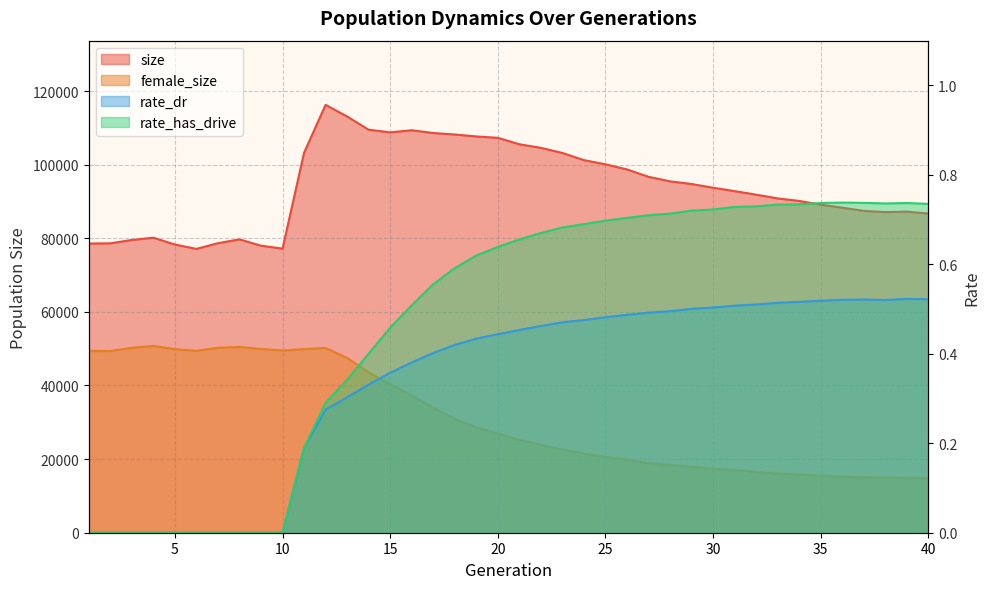

Is it true that rate_dr equals -0.2 at 5?

False